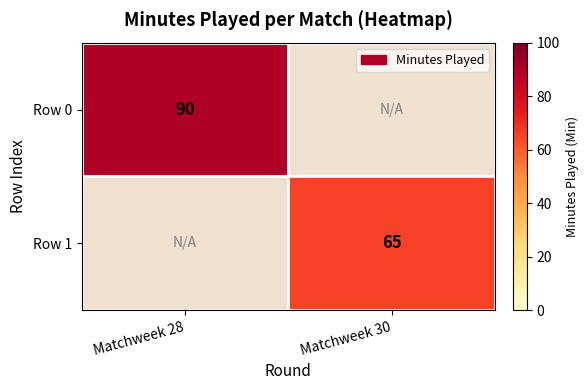

At which category does the chart reach its minimum across all series?

Matchweek 30